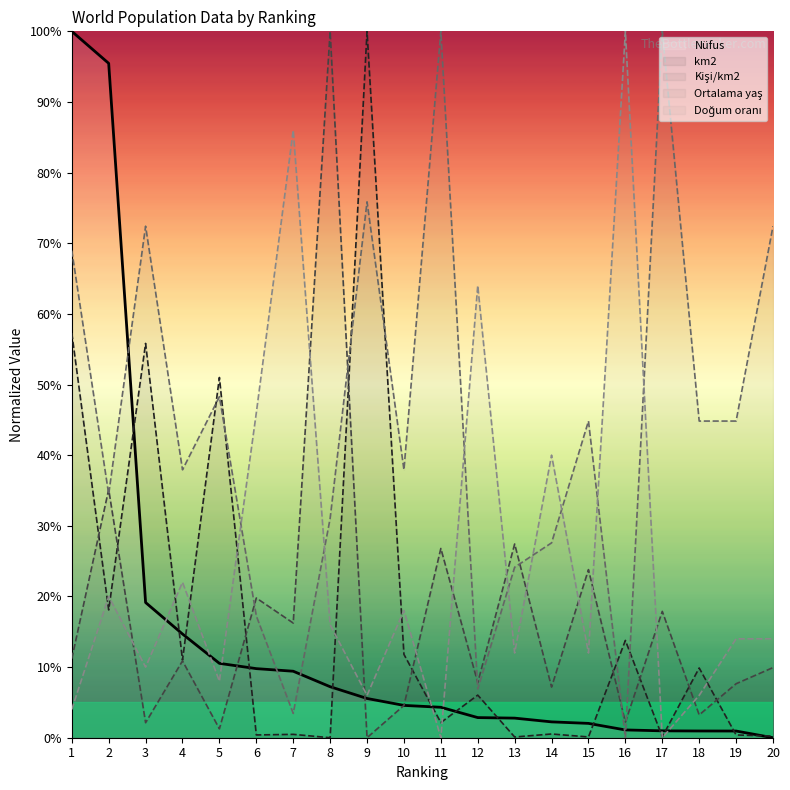

Rank the series by their maximum value, from lowest to highest.

Nüfus (line), km2 (line), Kişi/km2 (line), Ortalama yaş (line), Doğum oranı (line)